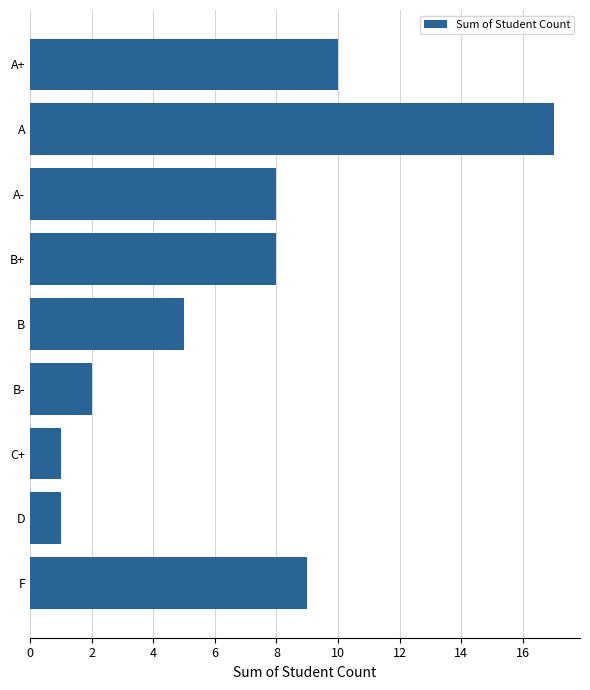

What is the minimum value shown in the chart?

1